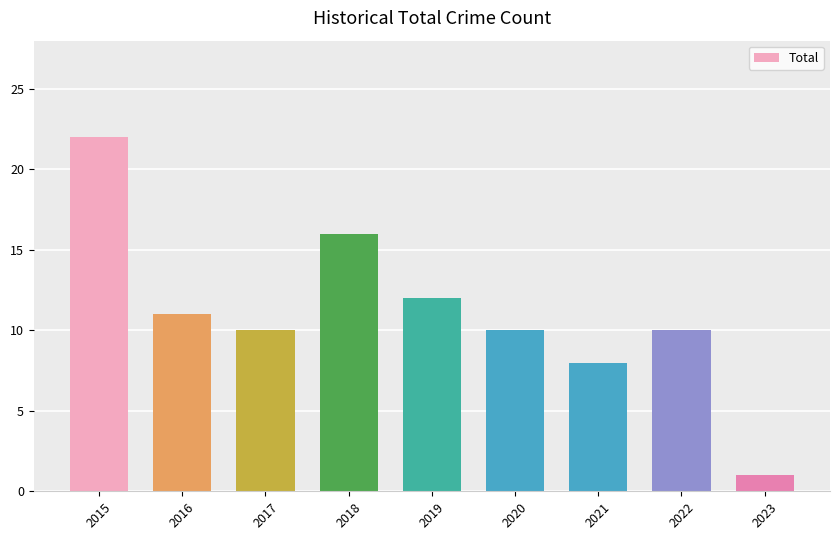

Reading left to right, extract all data points from this chart.

2015=22	2016=11	2017=10	2018=16	2019=12	2020=10	2021=8	2022=10	2023=1